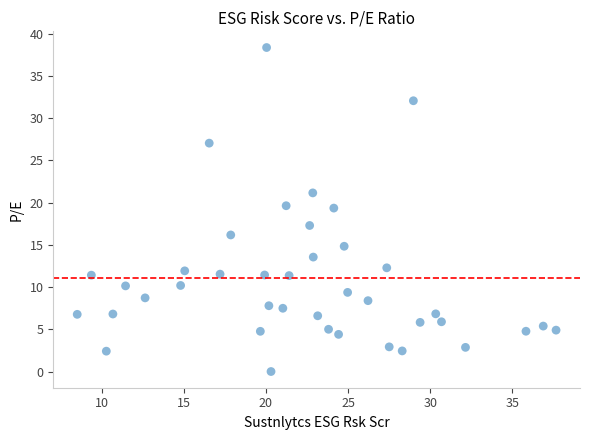

What is the range of Y values (max minus min)?

38.4